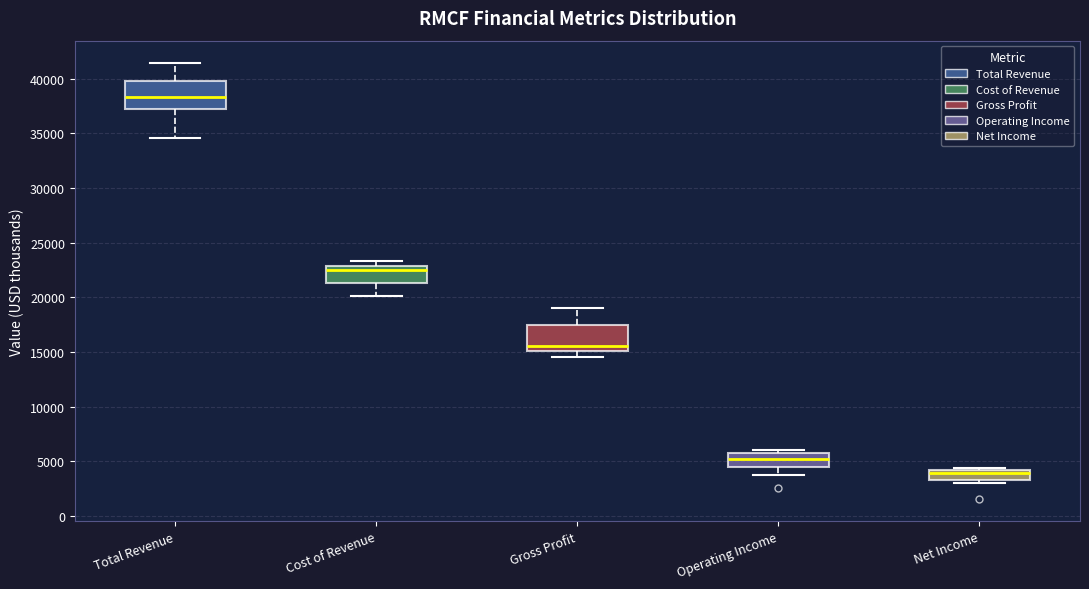

Reading left to right, read every box against the y-axis: the position of its median line, the range the box covers, and the ends of its whiskers. The values are not printed on the chart, so give them approximately, as read against the axis.

Total Revenue: median 38500, box 37000 to 40000, whiskers 34500 to 41500
Cost of Revenue: median 22500, box 21500 to 23000, whiskers 20000 to 23500
Gross Profit: median 15500, box 15000 to 17500, whiskers 14500 to 19000
Operating Income: median 5000, box 4500 to 5500, whiskers 3500 to 6000
Net Income: median 4000 (just below the box's upper edge), box 3500 to 4000, whiskers 3000 to 4500